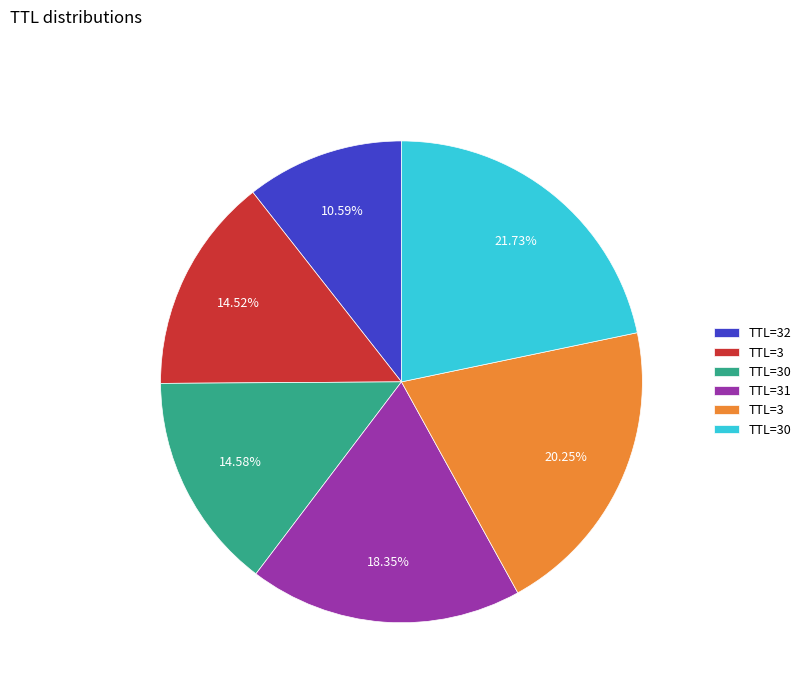

Is there any slice that represents more than half of the pie?

No